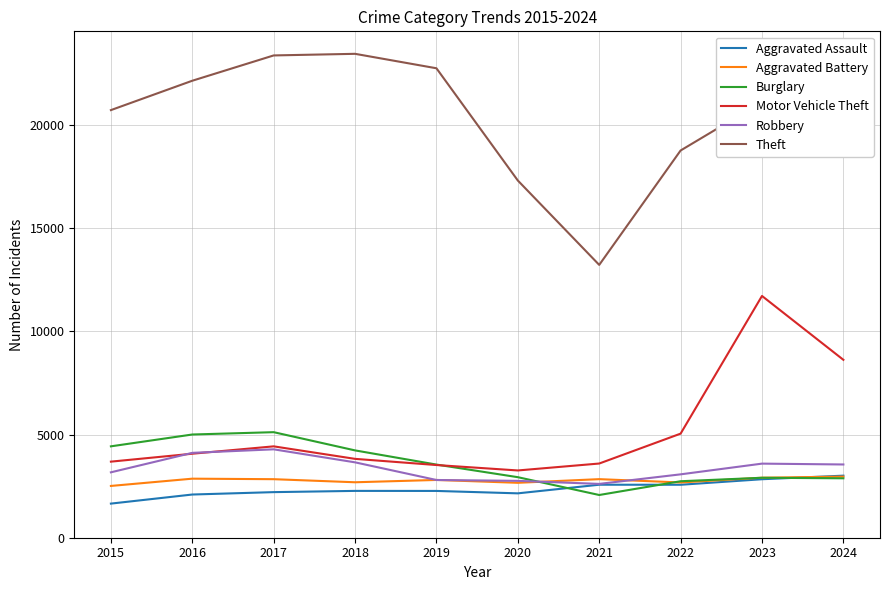

Which series has the largest total across all categories?

Theft